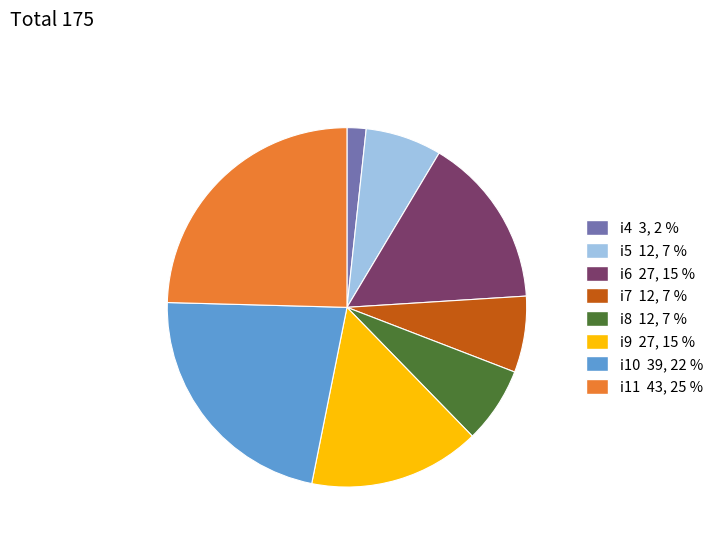

What is the largest slice in the pie chart?

i11